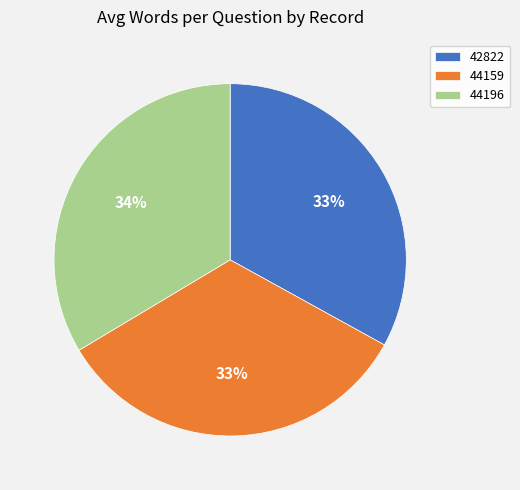

Combined, do 42822 and 44196 account for over 50%?

Yes